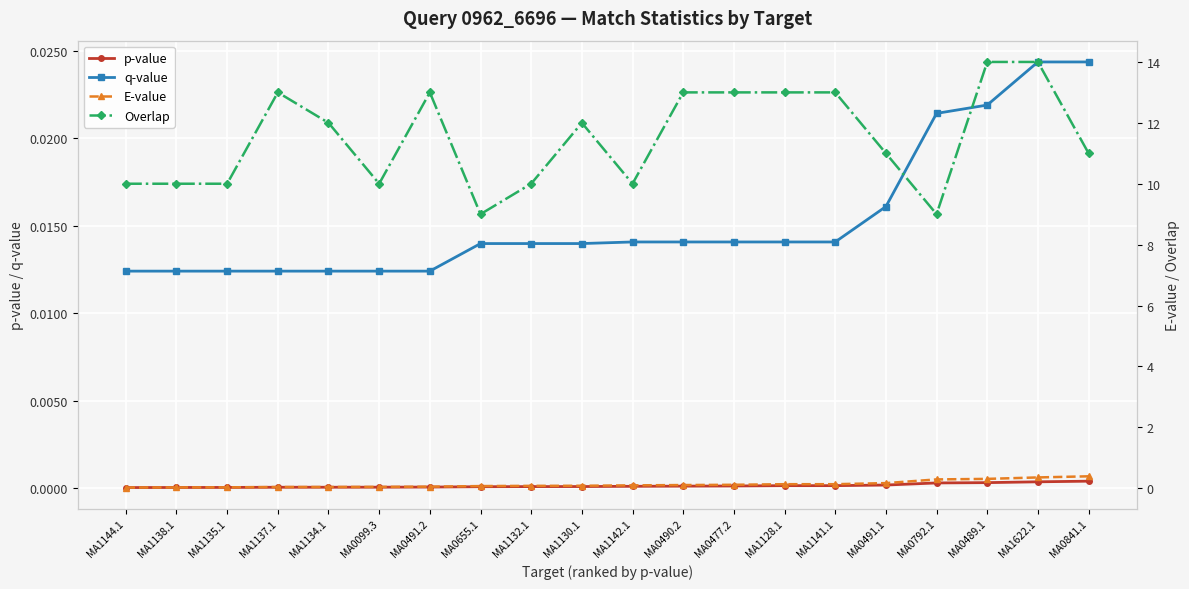

Reading left to right, list all the values displayed in this chart.

p-value: 0.0	0.0	0.0	0.0	0.0	0.0	0.0	0.0	0.0	0.0	0.0	0.0	0.0	0.0	0.0	0.0	0.0	0.0	0.0	0.0
q-value: 0.0	0.0	0.0	0.0	0.0	0.0	0.0	0.0	0.0	0.0	0.0	0.0	0.0	0.0	0.0	0.0	0.0	0.0	0.0	0.0
E-value: 0.0	0.0	0.0	0.0	0.0	0.0	0.0	0.1	0.1	0.1	0.1	0.1	0.1	0.1	0.1	0.2	0.3	0.3	0.4	0.4
Overlap: 10.0	10.0	10.0	13.0	12.0	10.0	13.0	9.0	10.0	12.0	10.0	13.0	13.0	13.0	13.0	11.0	9.0	14.0	14.0	11.0